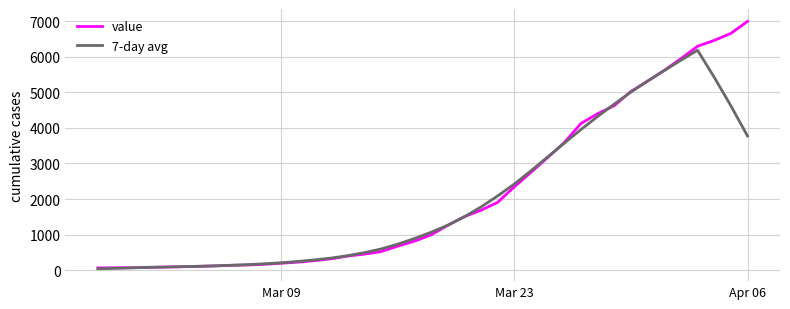

Which series has the widest spread of values?

value